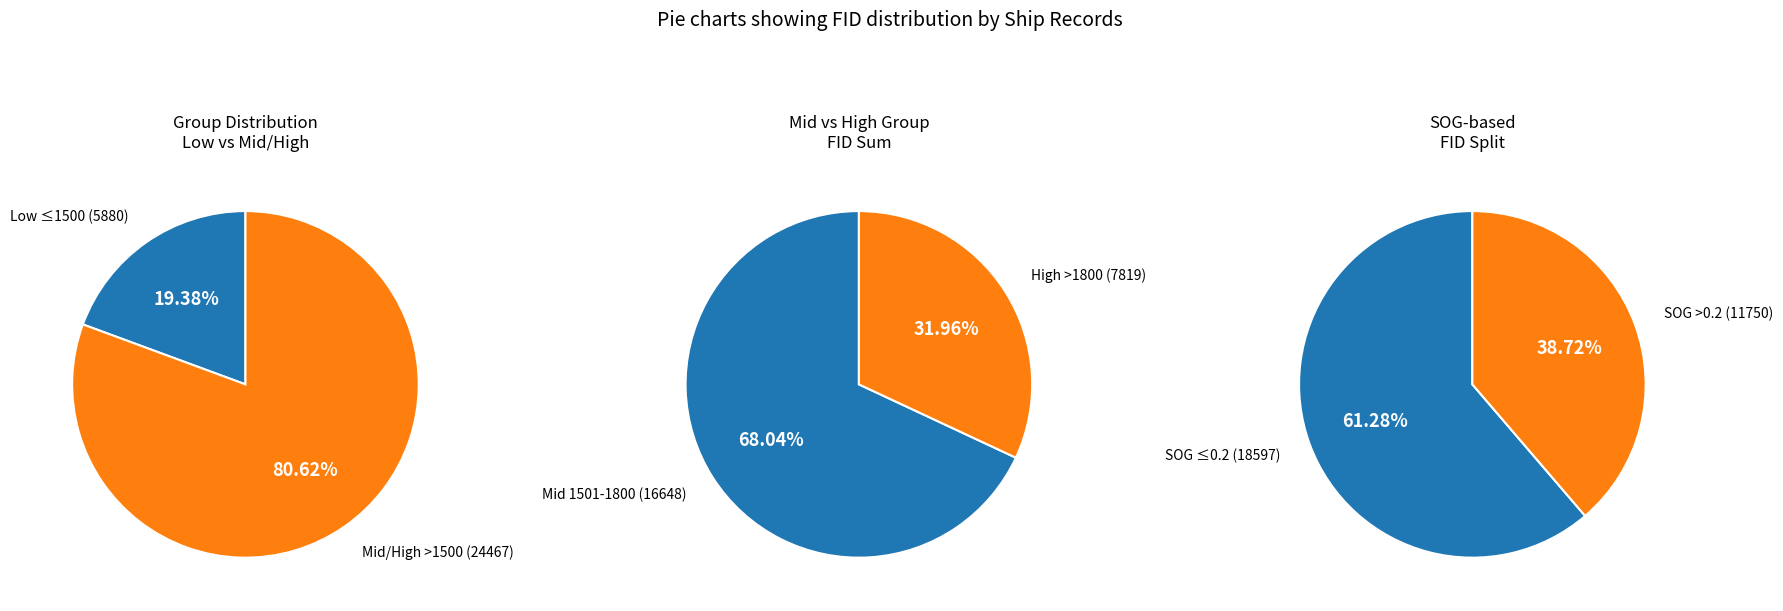

Is the sum of 1678 and 1345 greater than half?

No